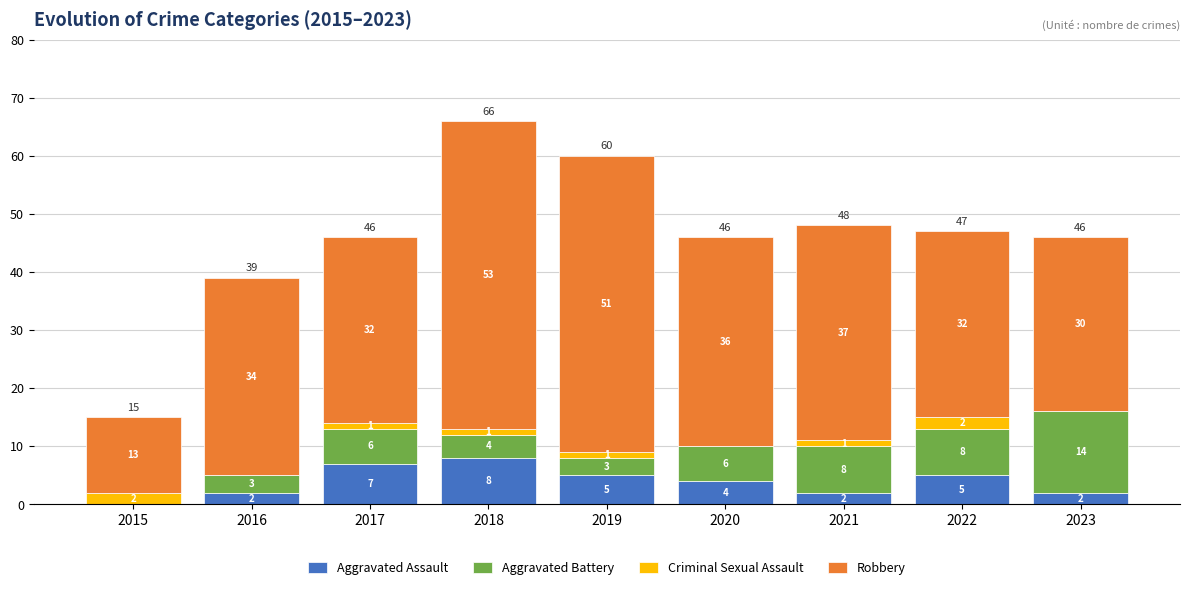

Which category has the highest value in the Aggravated Assault series?

2018